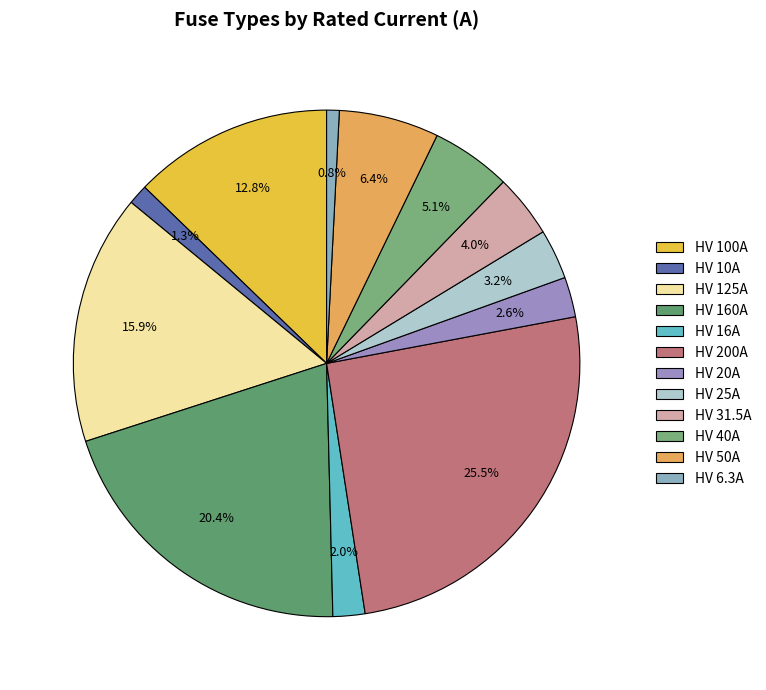

The HV 10A slice represents 11% of the pie. True or false?

False